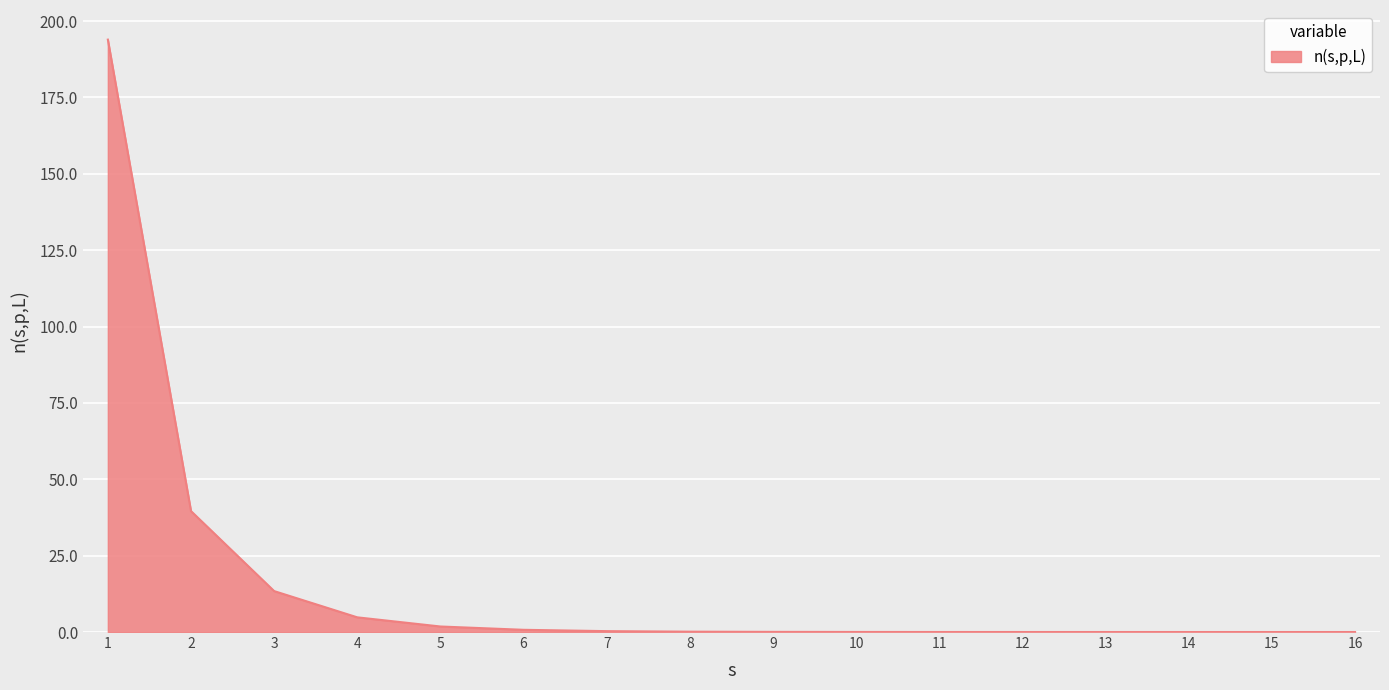

Does the chart display data point markers on the line(s)?

No